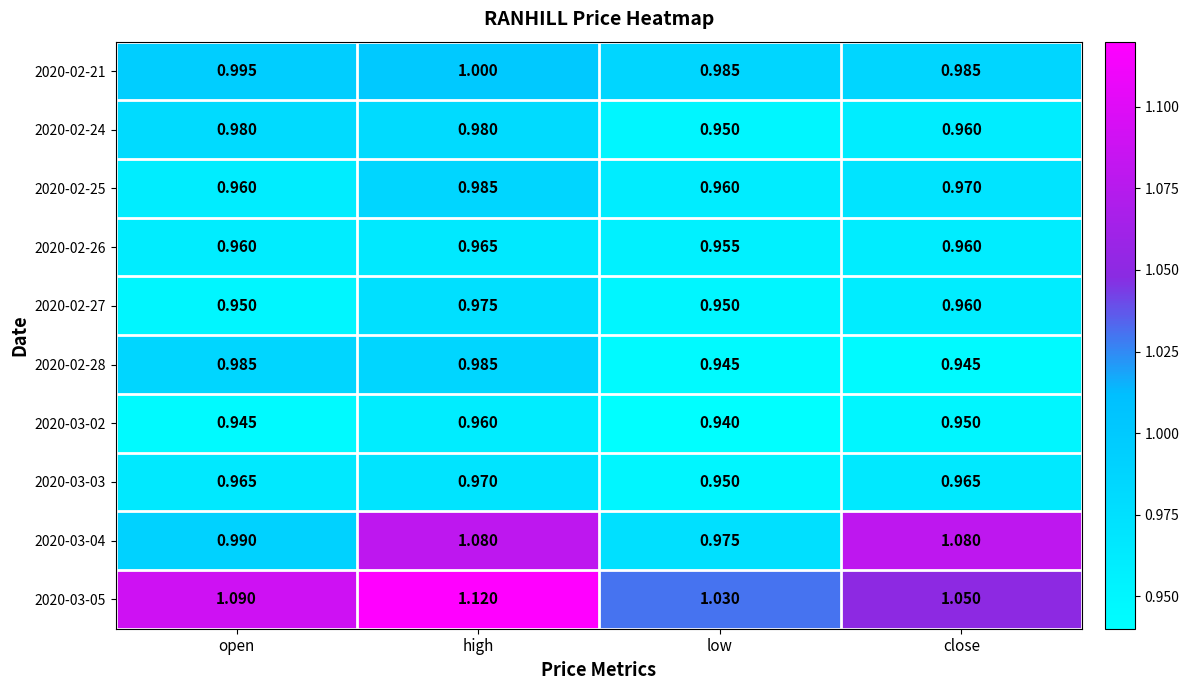

At which label does 2020-03-04 first exceed 1?

high